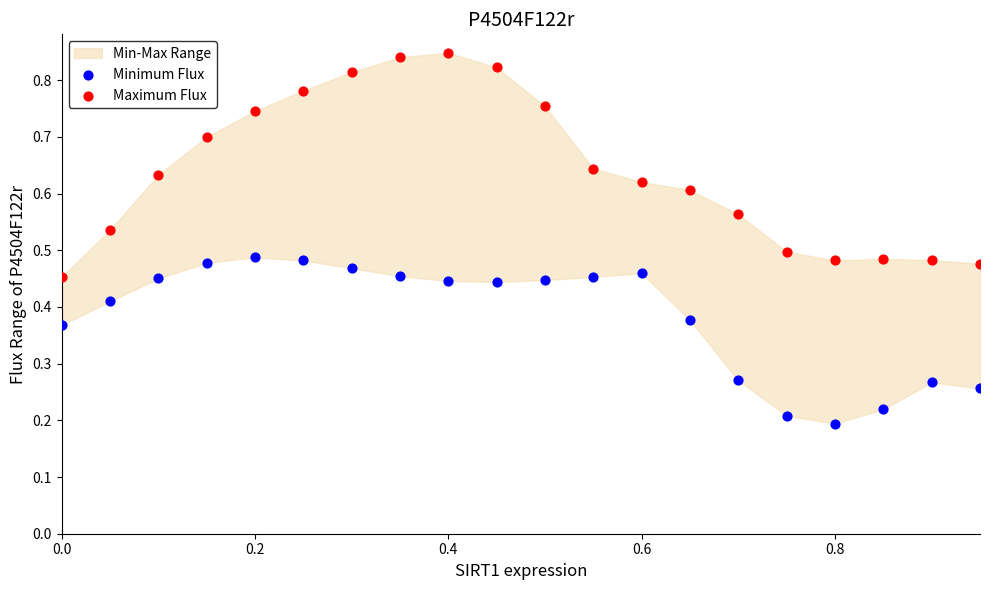

Which series contains the lowest Y value?

Minimum Flux